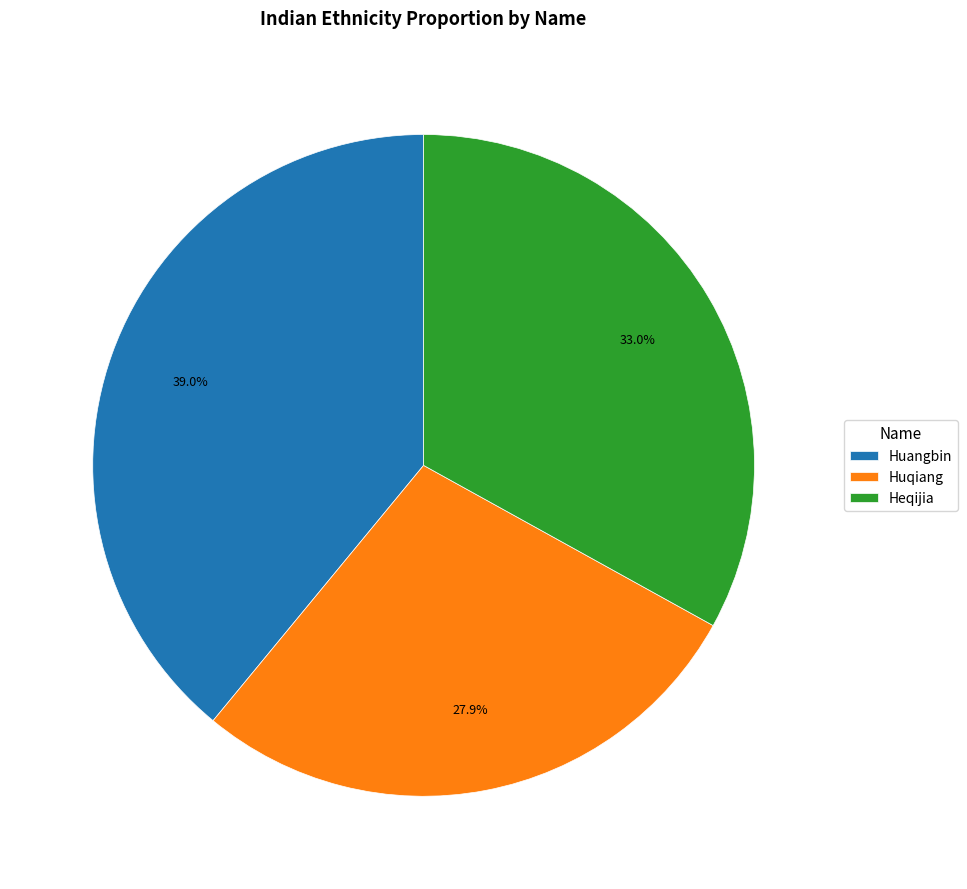

How much of the chart is everything except Huqiang?

72.1%